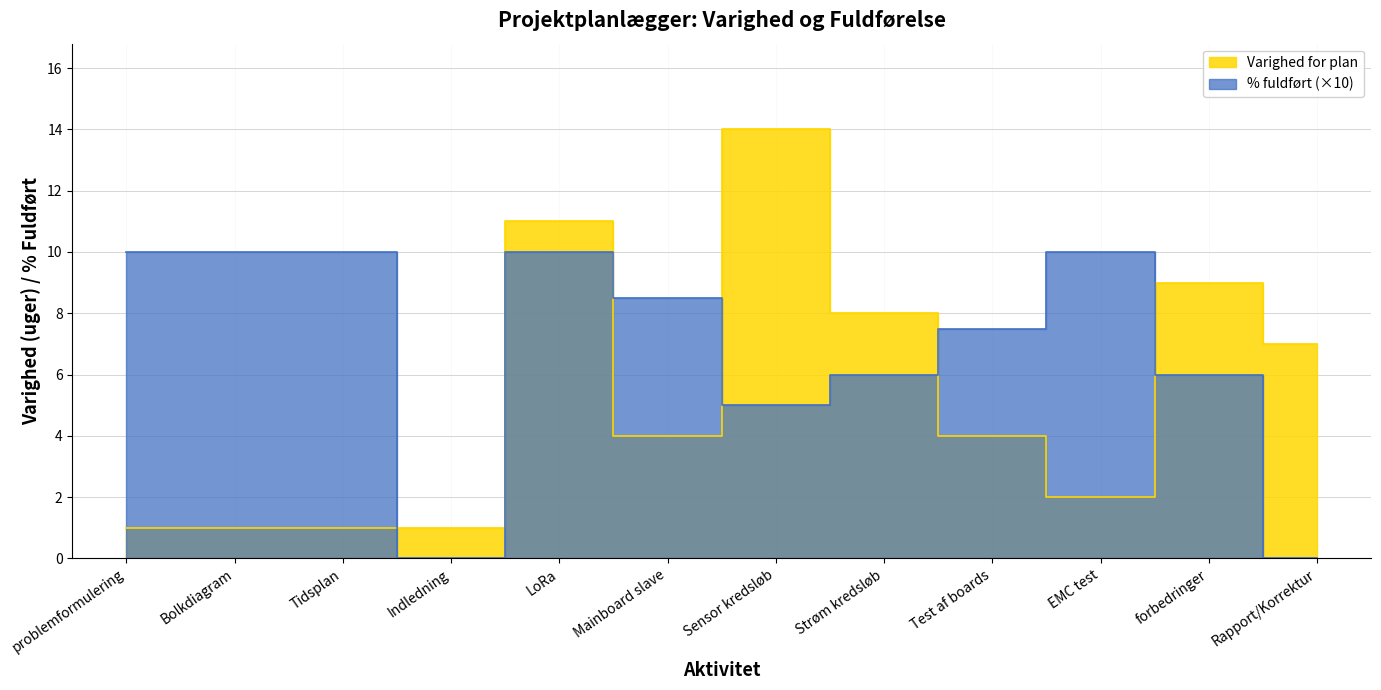

How many interior local peaks does the Varighed for plan series have?

3